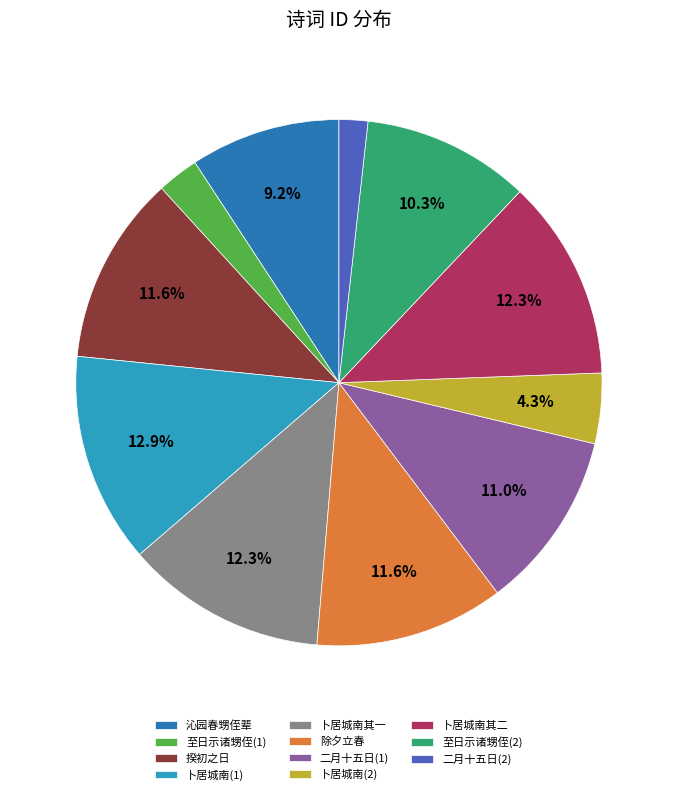

Is there any slice that represents more than half of the pie?

No